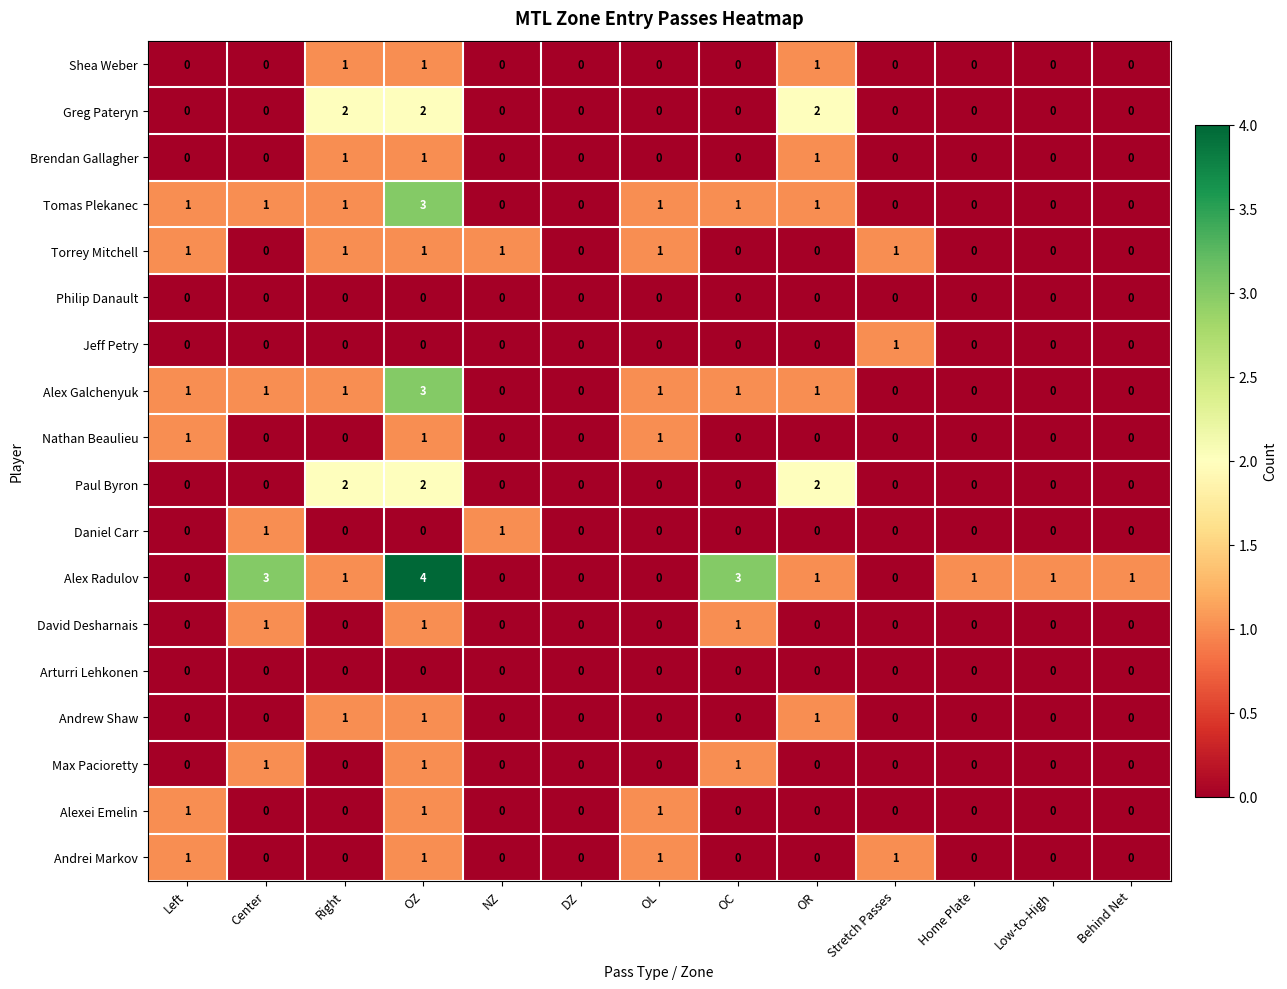

What is the difference between the maximum and minimum values in the Tomas Plekanec series?

3